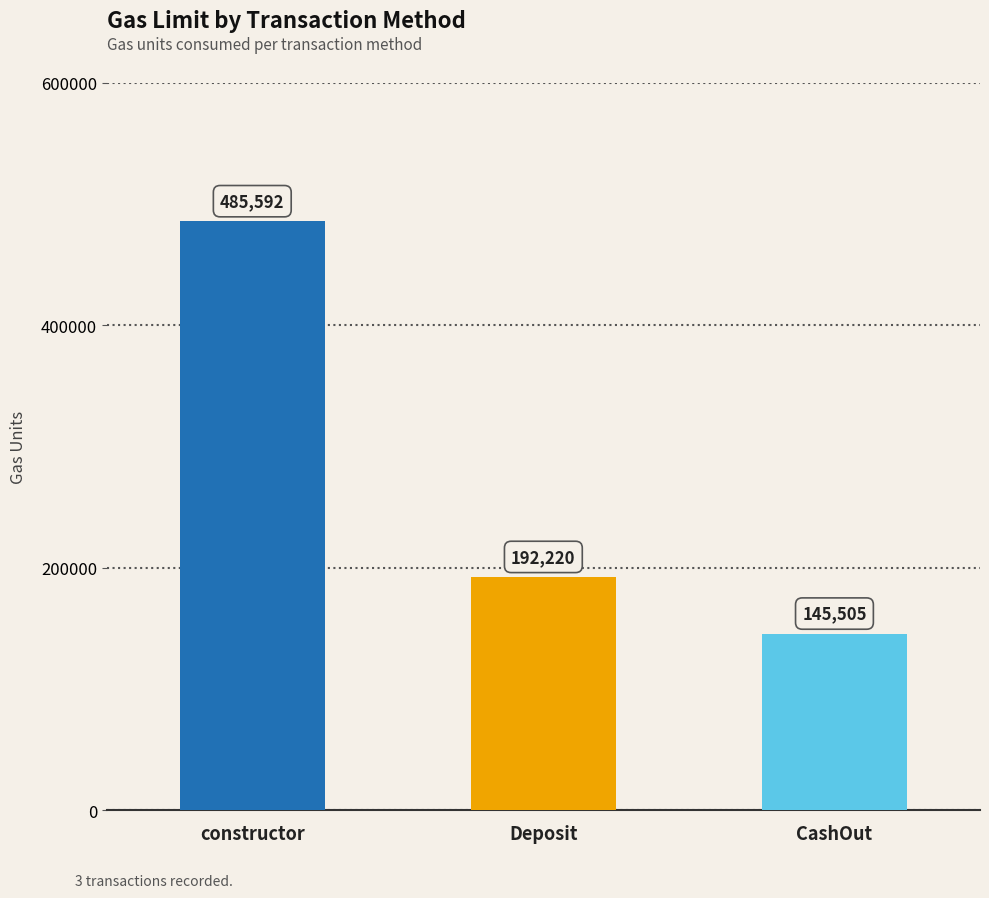

What position from the left is CashOut?

3